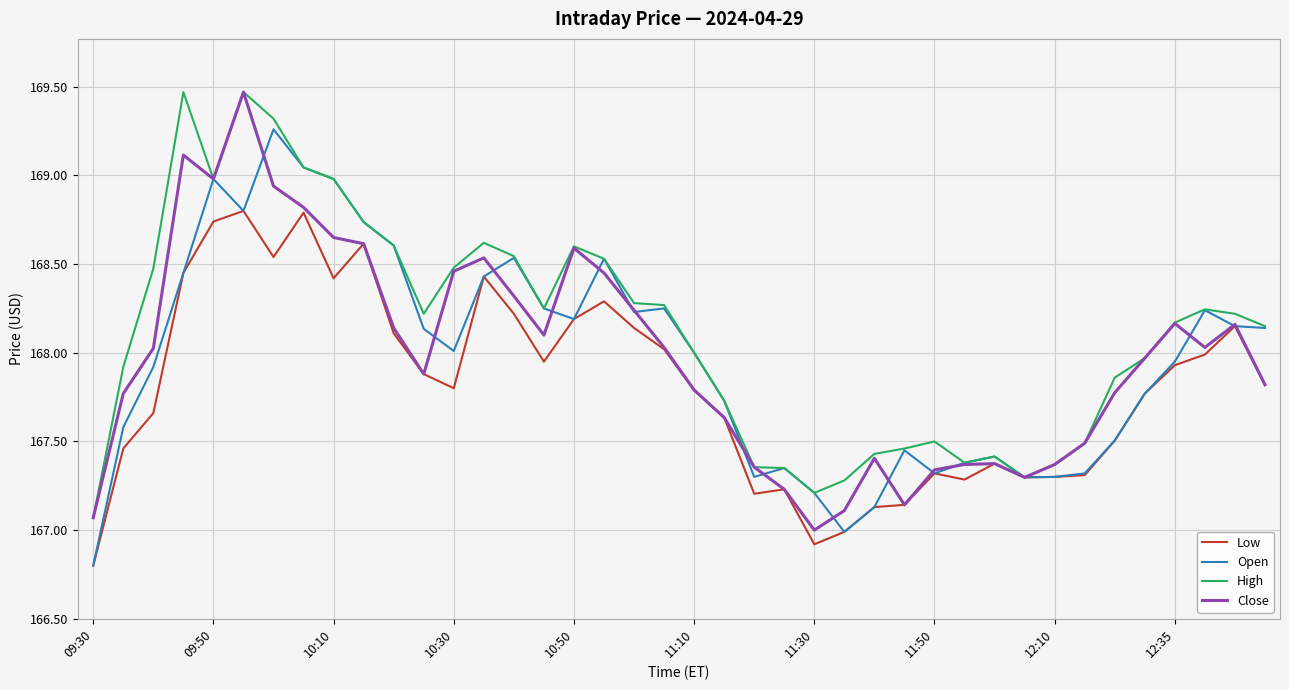

What is the smallest value displayed?

166.8